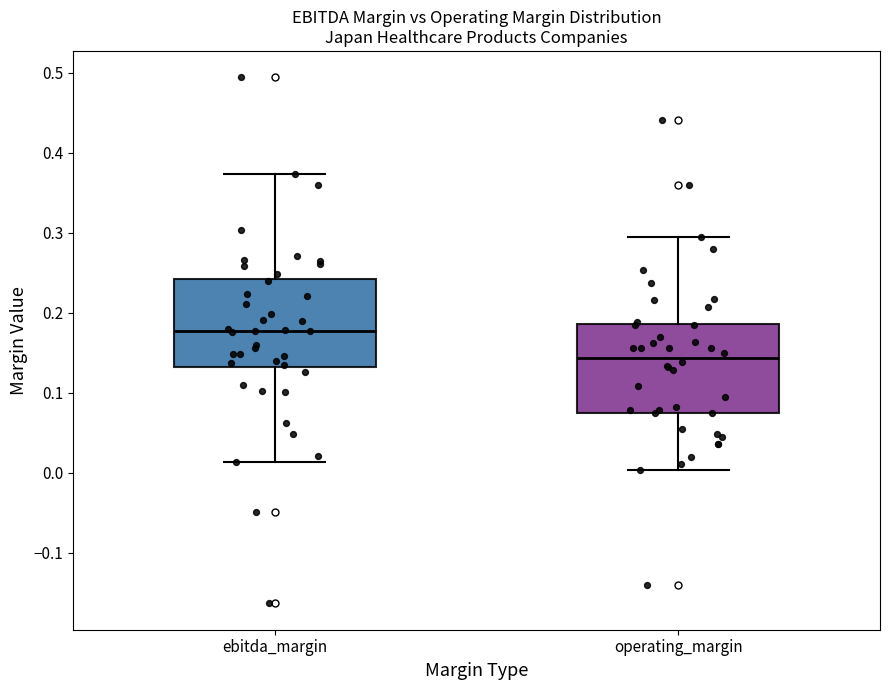

Reading left to right, transcribe this box plot: for each box, give where its median line is, the range the box spans, and where its two whiskers end, as read against the y-axis. The values are not printed on the chart, so give them approximately, as read against the axis.

ebitda_margin: median 0.18, box 0.13 to 0.24, whiskers 0.01 to 0.37
operating_margin: median 0.14, box 0.08 to 0.19, whiskers 0.00 to 0.29